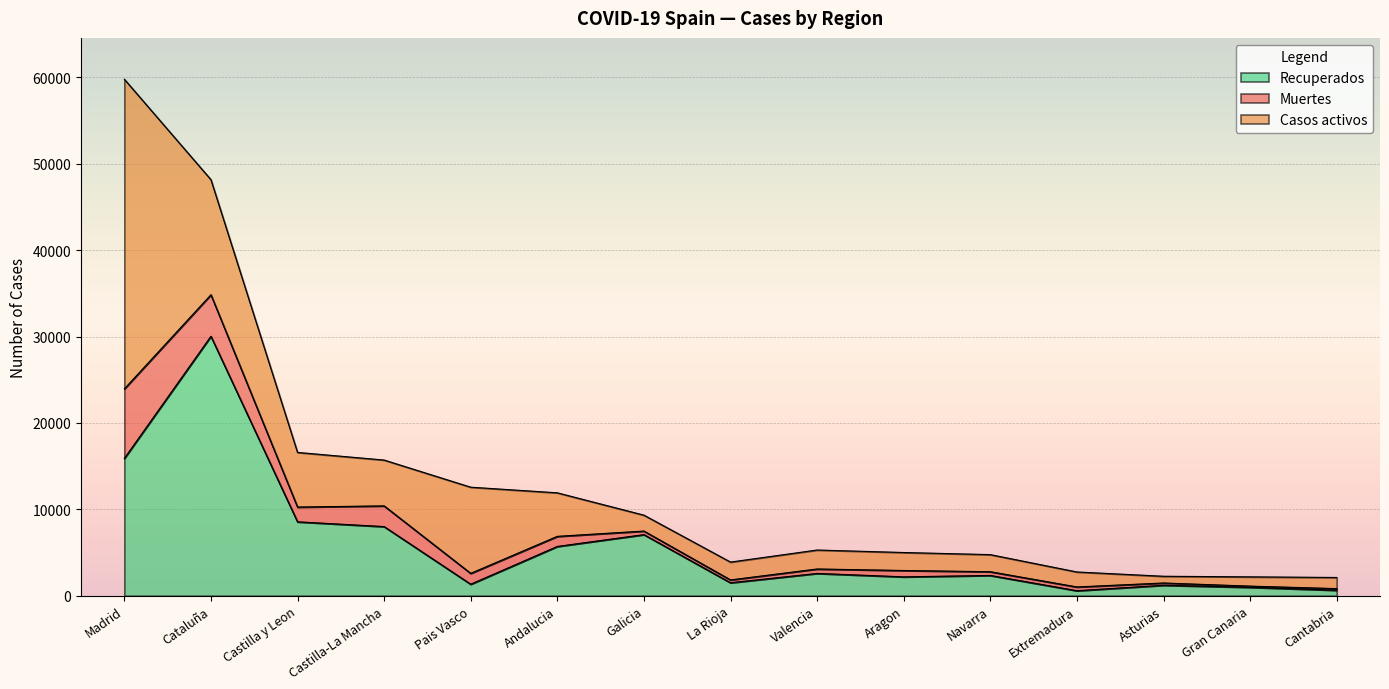

Is the value of Recuperados at Cataluña greater than the value of Muertes at Andalucia?

Yes